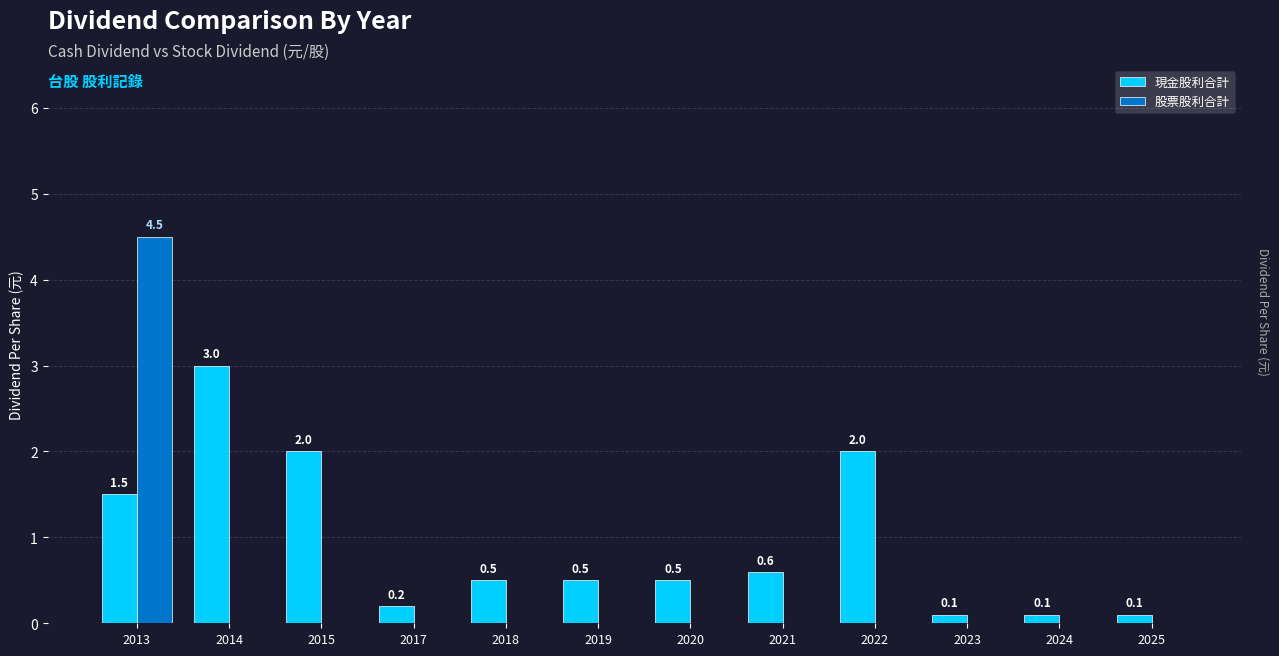

Which series has the largest total across all categories?

現金股利合計